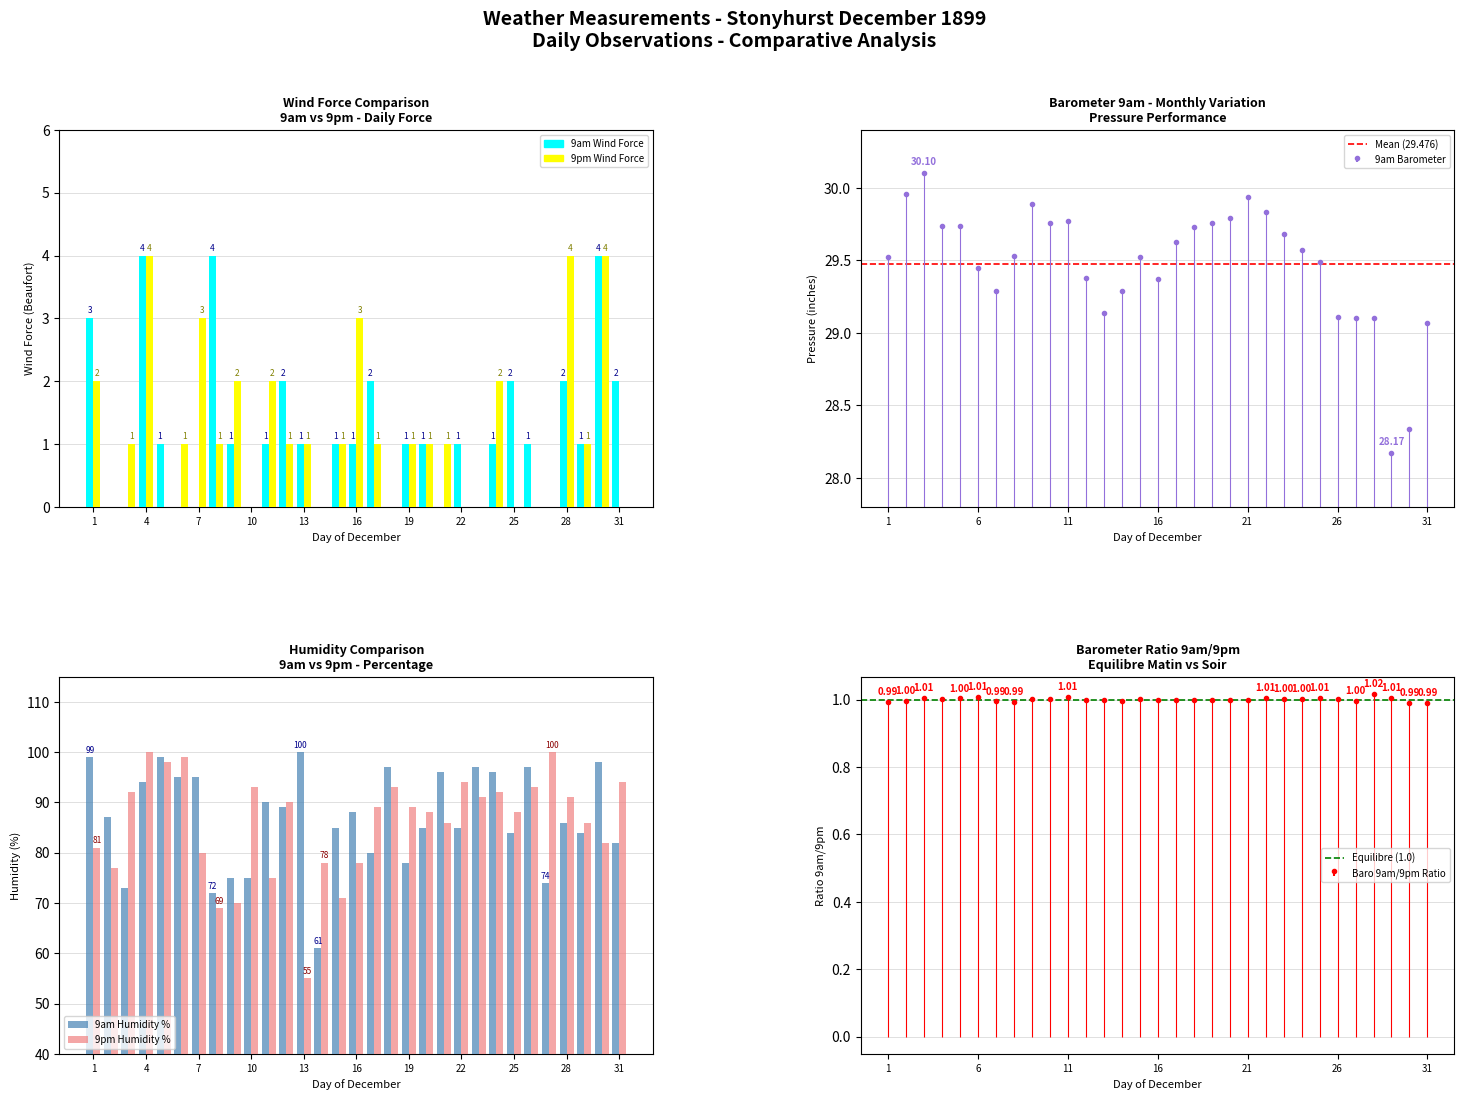

What is the highest value of the 9am Wind Force series?

4